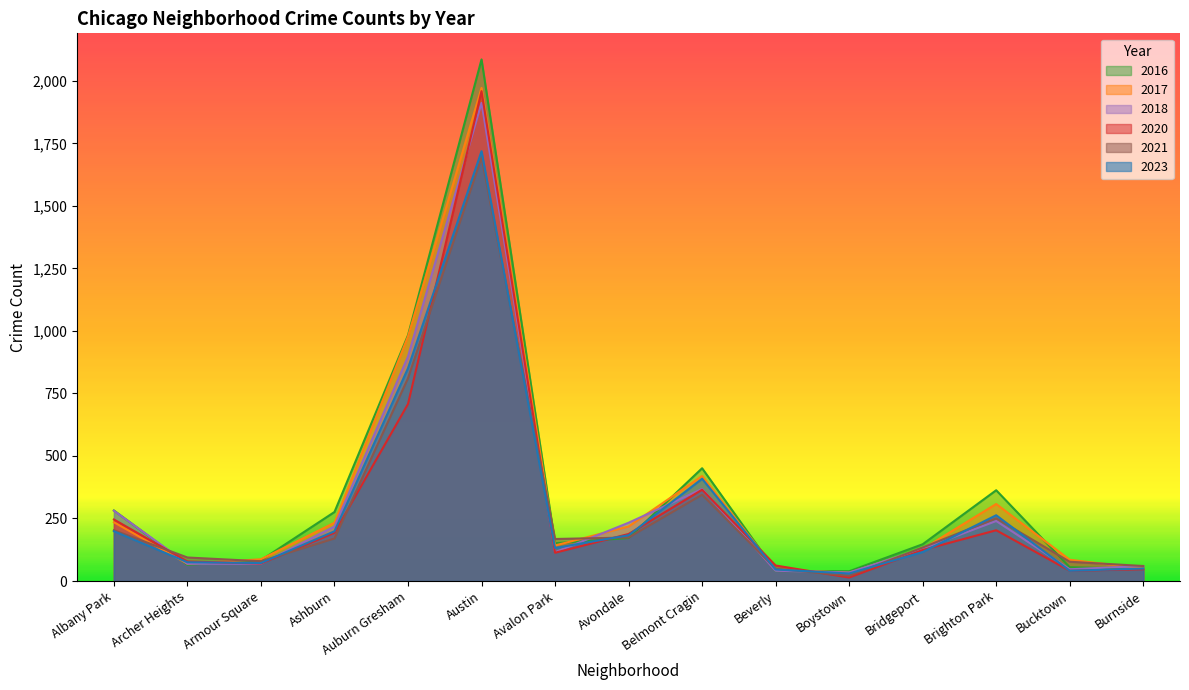

How many lines are shown in the chart?

6